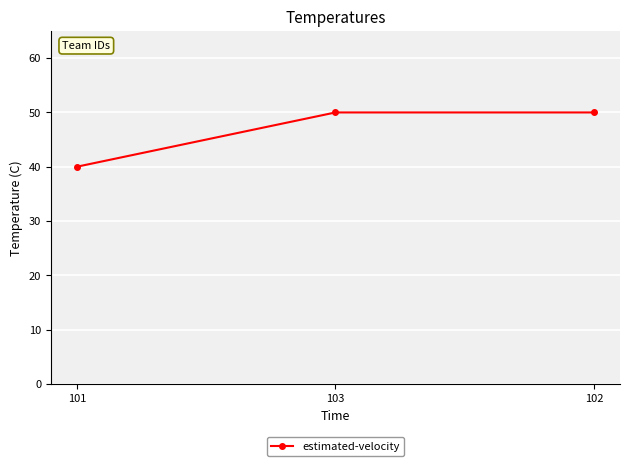

What is the change in value from 101 to 103?

+10